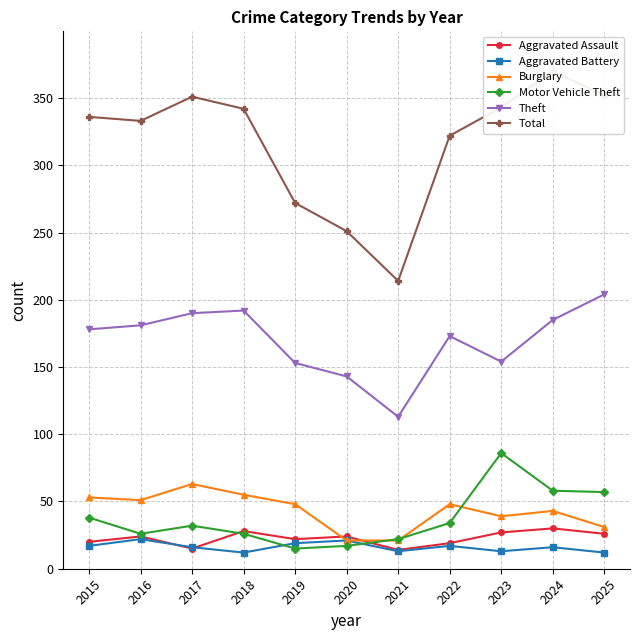

Rank the series at 2022 from highest to lowest value.

Total, Theft, Burglary, Motor Vehicle Theft, Aggravated Assault, Aggravated Battery